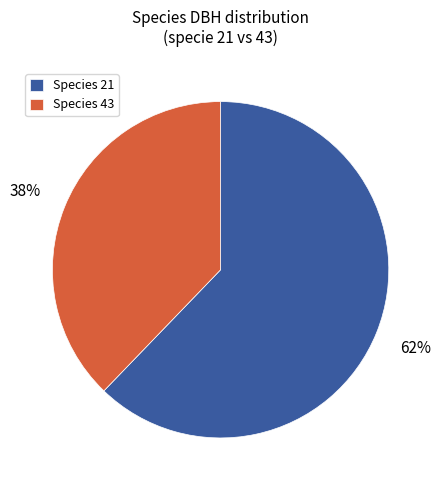

The Species 43 slice represents 38% of the pie. True or false?

True